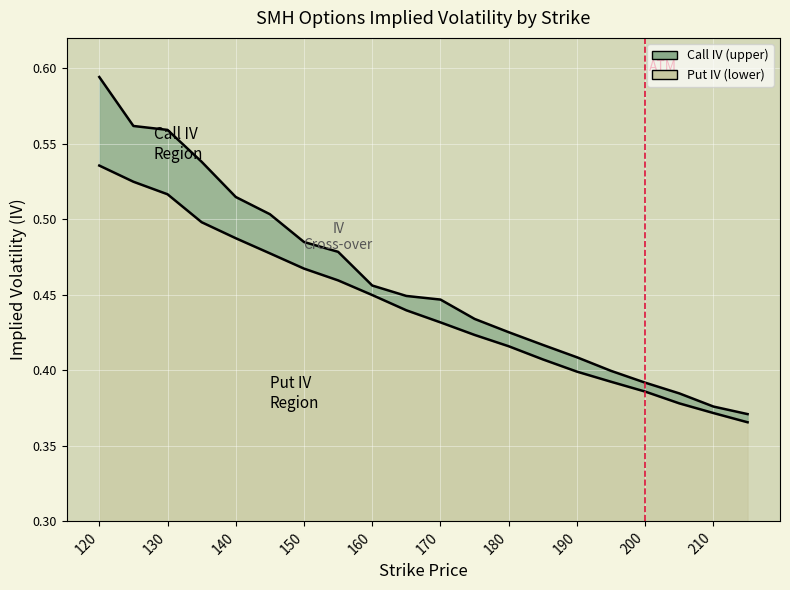

What position from the left is 140?

5